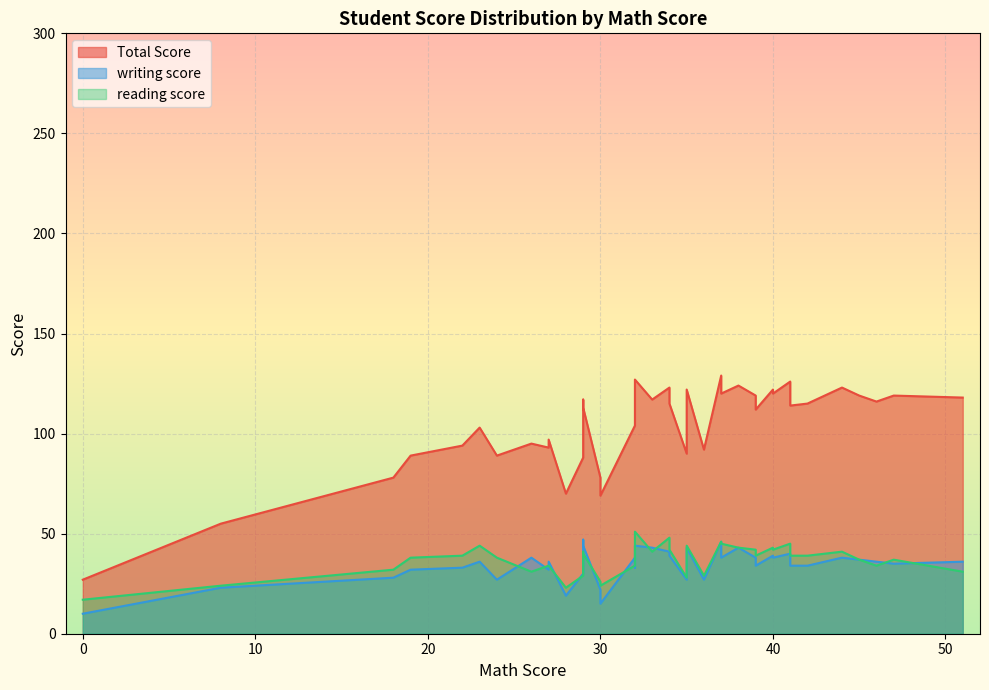

How many interior local peaks does the writing score series have?

12